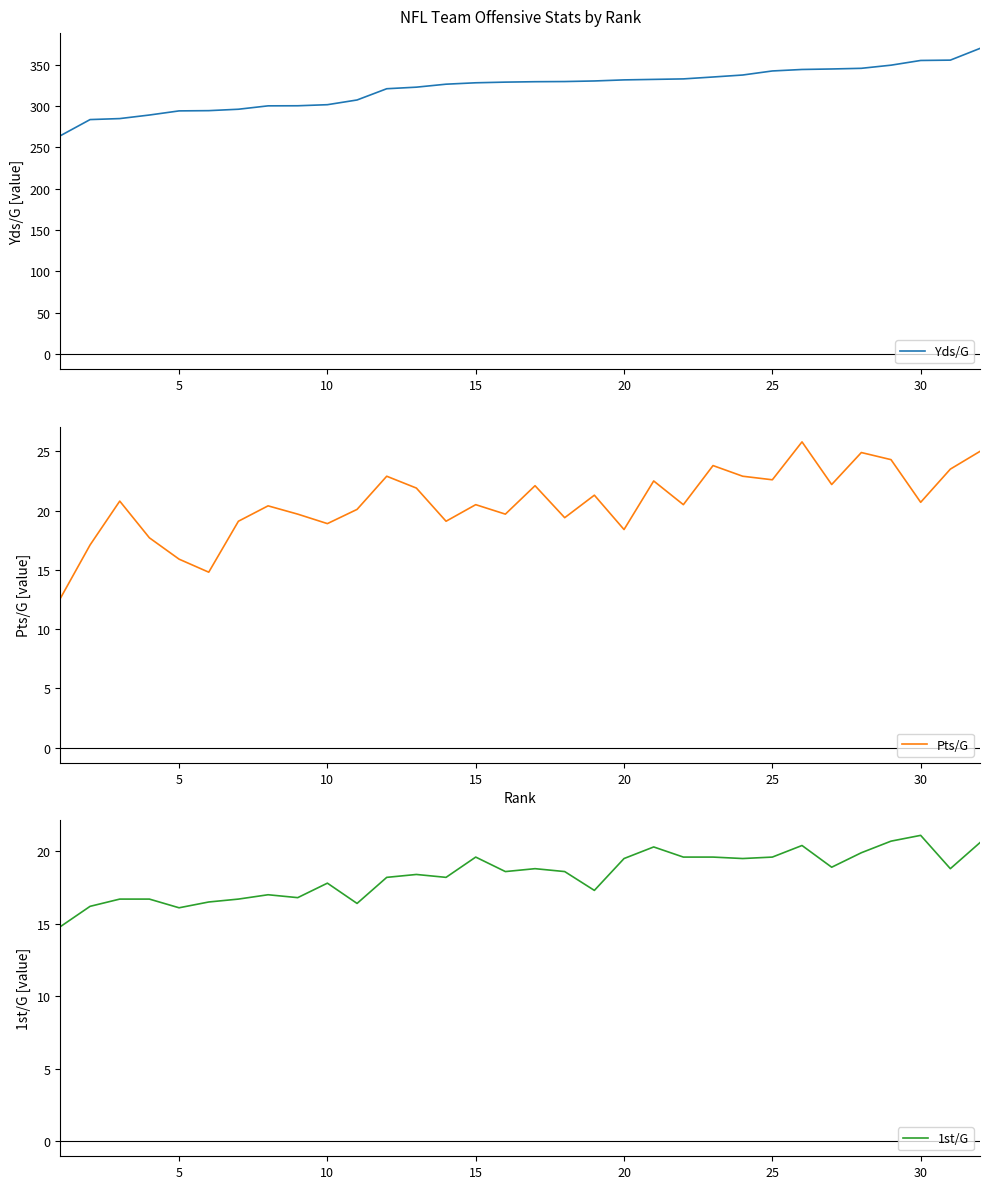

True or false: Yds/G has a value of 116.2 at 25.

False